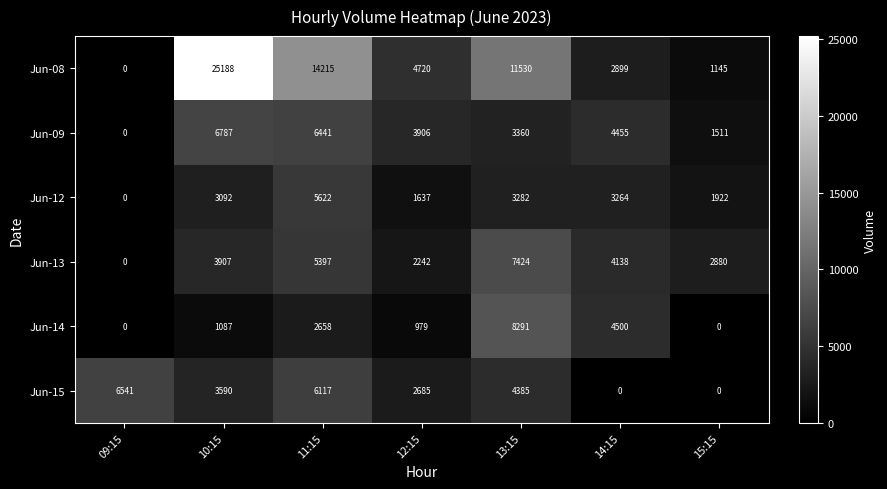

What is the maximum value shown in the chart?

25188